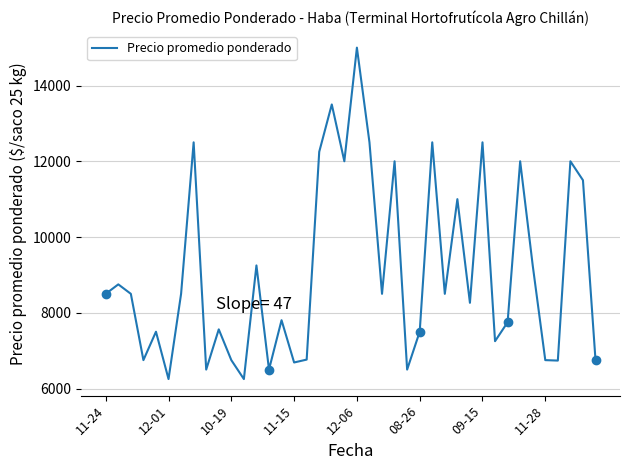

What is the greatest value displayed?

15000